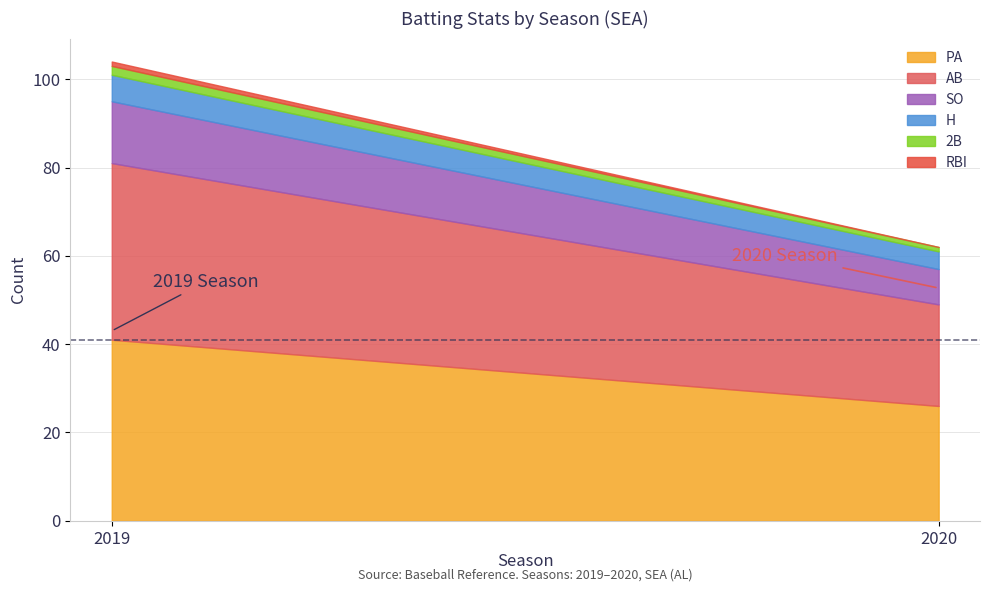

What is the maximum value shown in the chart?

41